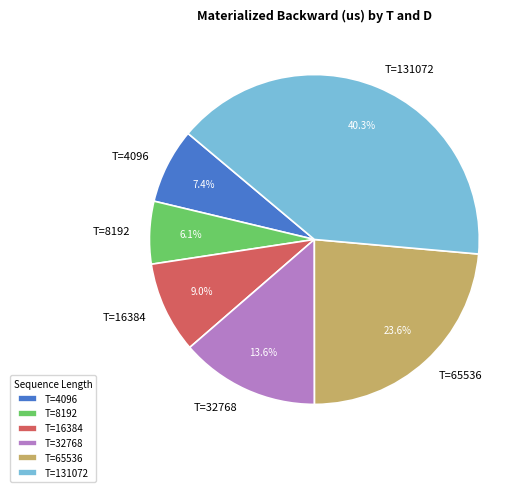

Approximately how many times larger is the value at T=4096 compared to T=16384?

0.8